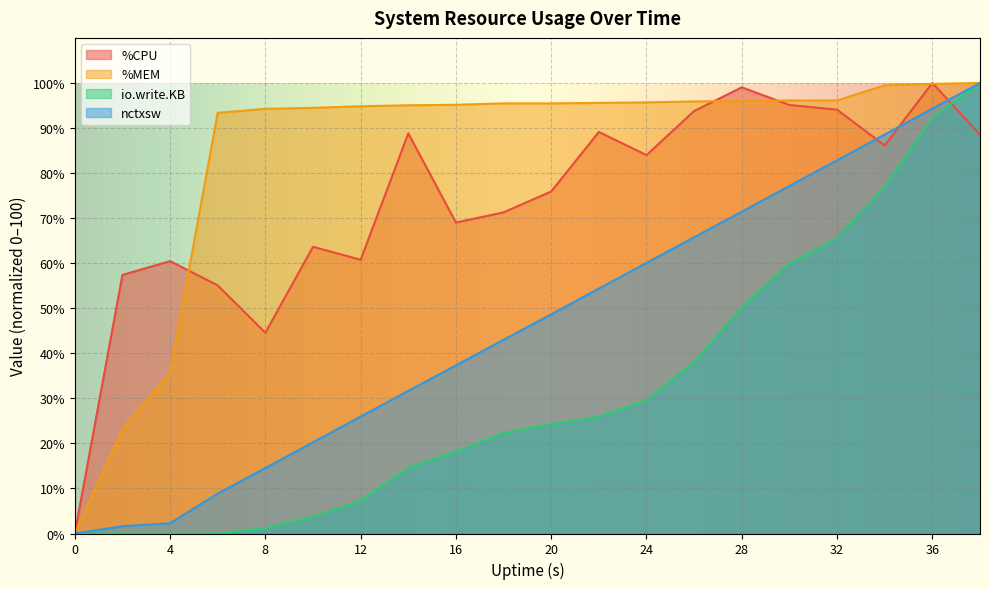

Which label corresponds to the largest value in the chart?

36